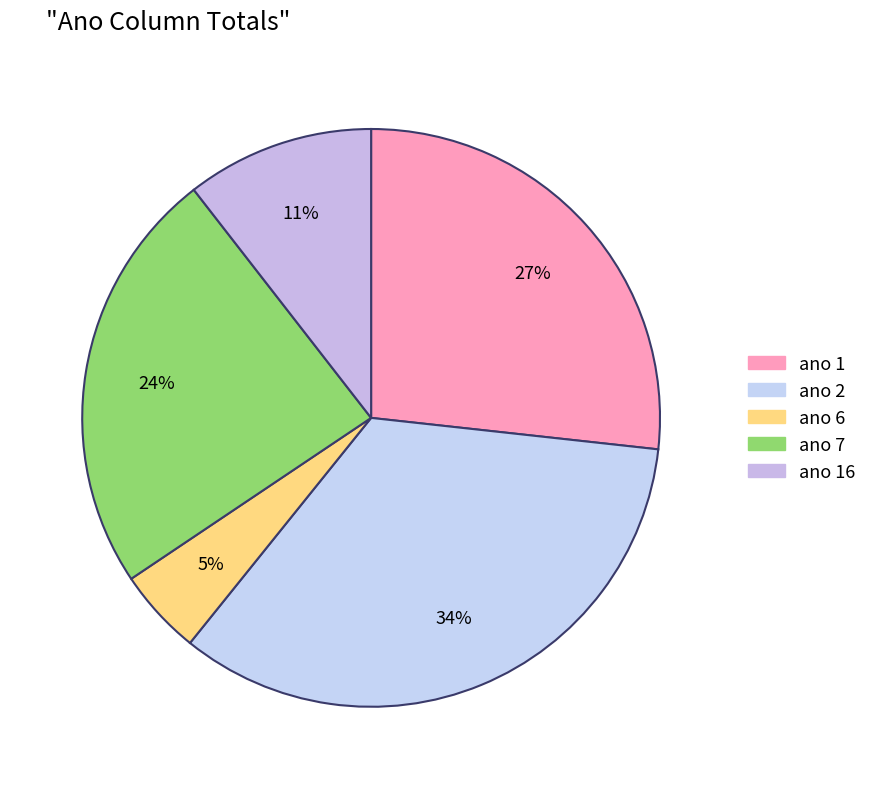

How many slices are in this pie chart?

5